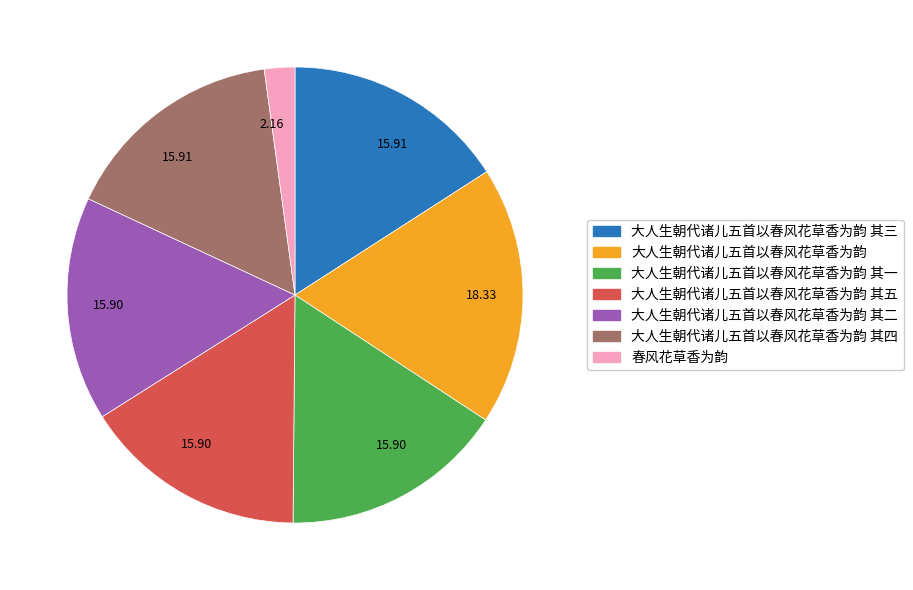

Is there any slice that represents more than half of the pie?

No